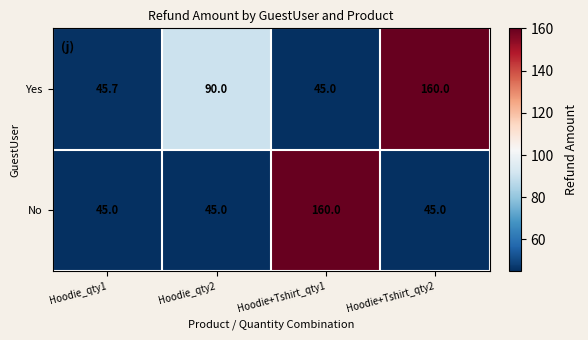

Reading left to right, what are all the values shown in this chart?

Yes: 45.7	90.0	45.0	160.0
No: 45.0	45.0	160.0	45.0